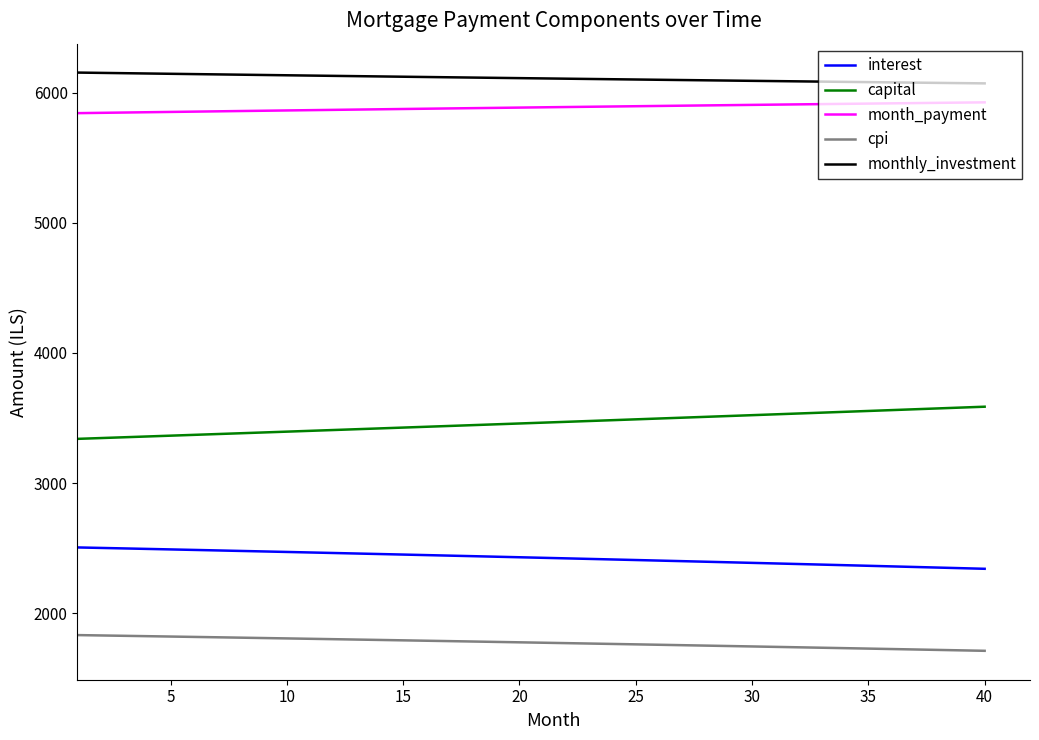

True or false: month_payment and monthly_investment cross at least once.

False